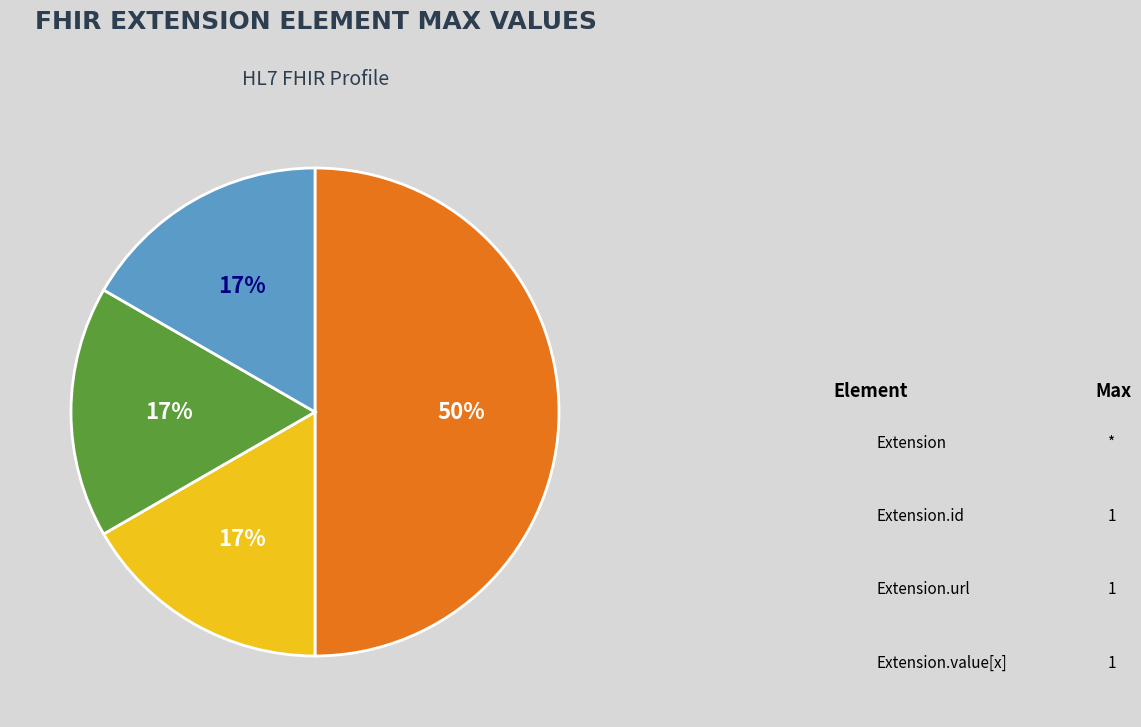

Which slice is the largest?

Extension.url